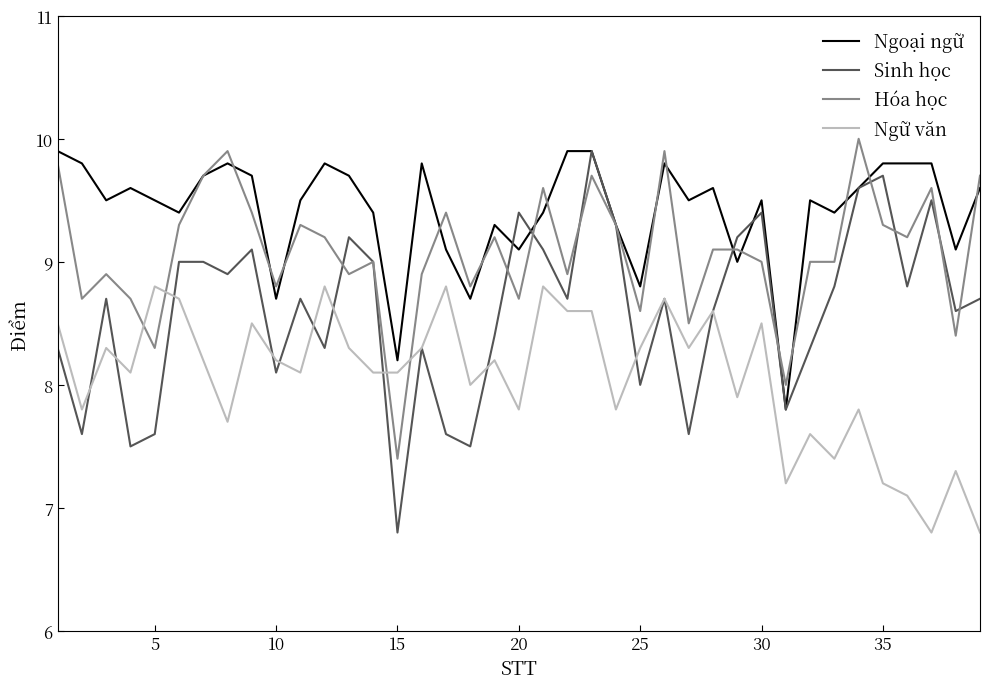

Which series has the largest range (max minus min)?

Sinh học